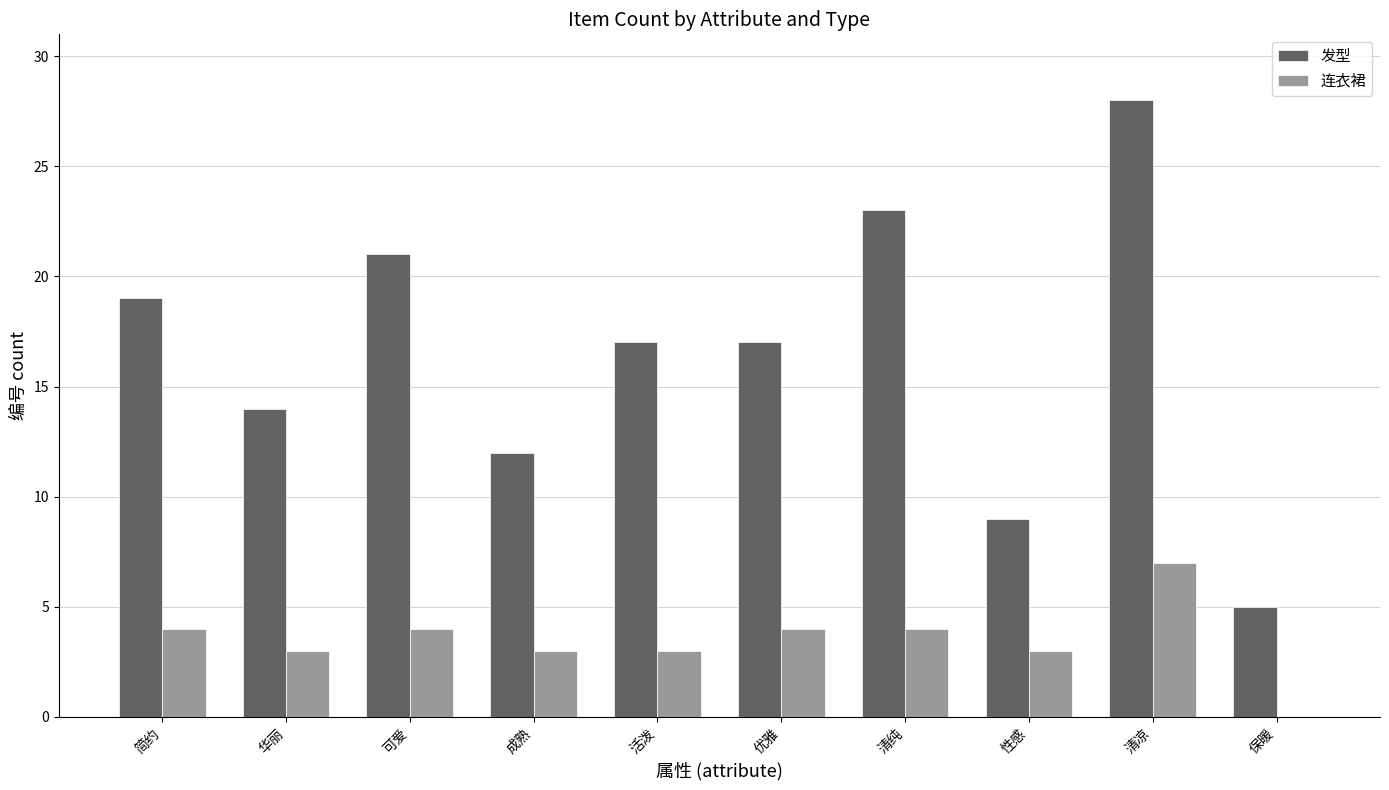

At which category is the sum across all series the highest?

清凉